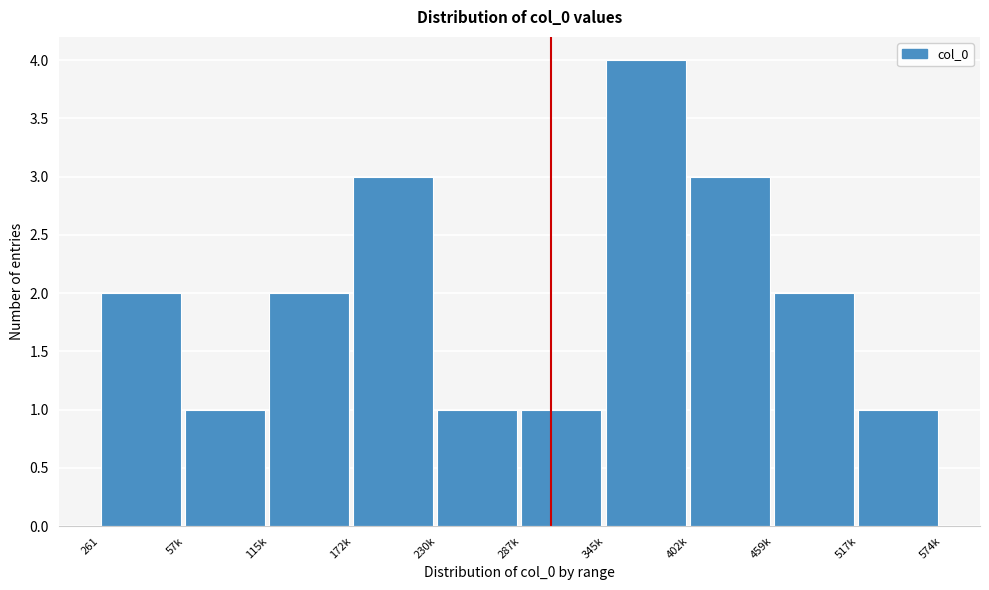

Reading left to right, extract all data points from this chart.

2	1	2	3	1	1	4	3	2	1